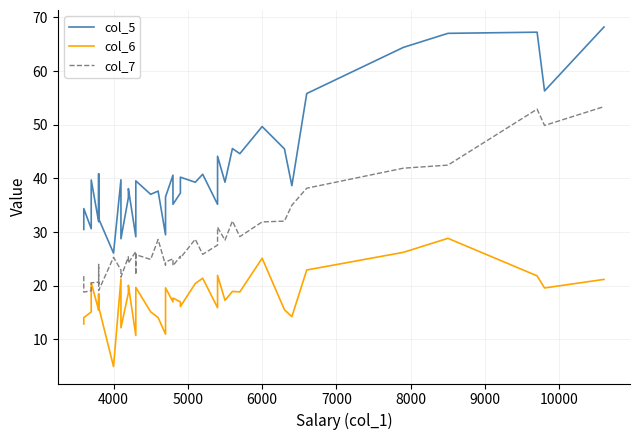

What is the sum of all col_6 values?

710.4